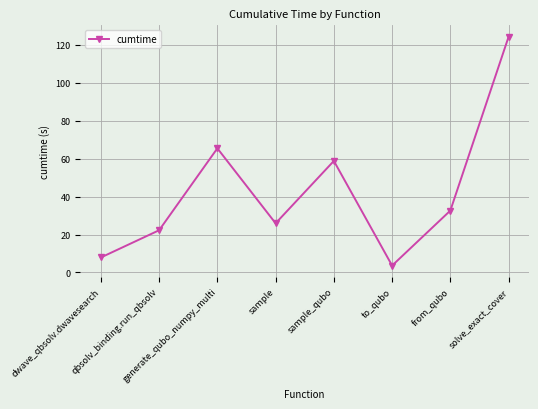

How many values are below 32?

4